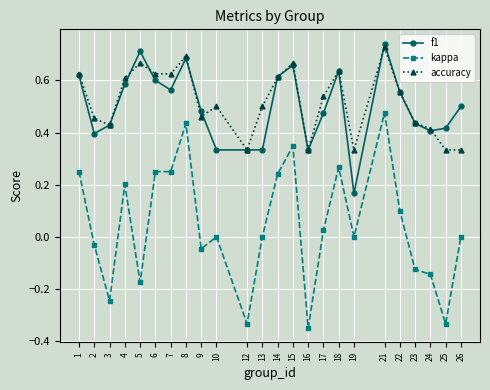

Is the value of accuracy at 25 greater than the value of f1 at 6?

No